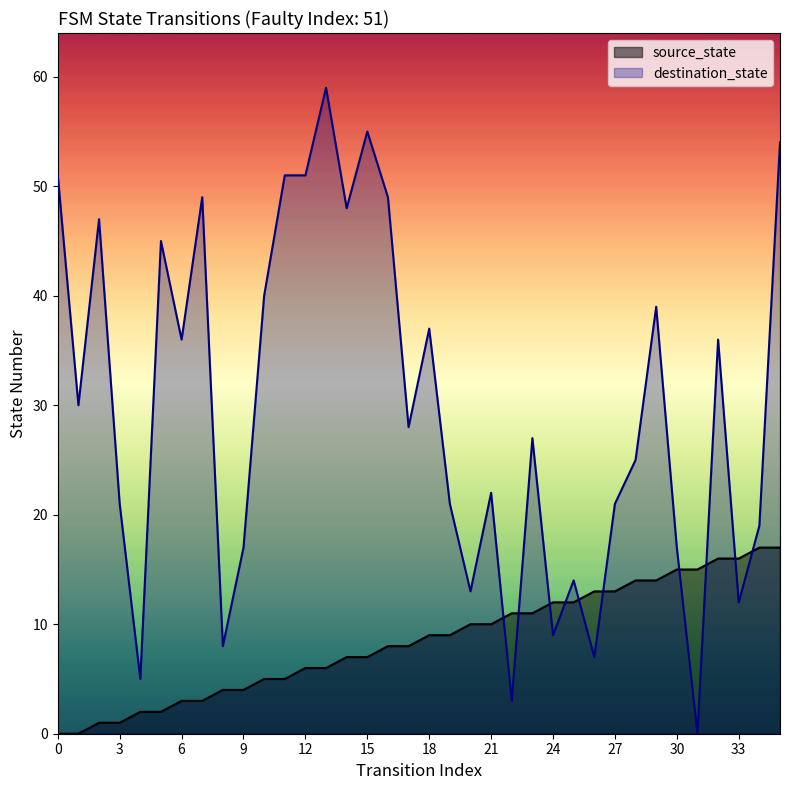

Where is destination_state nearest to the value 29?

1